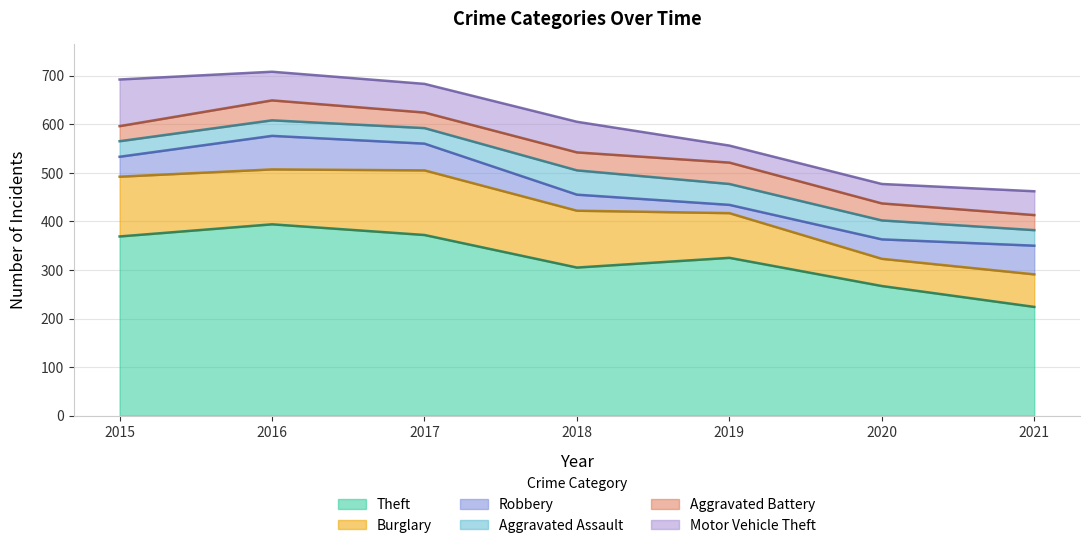

Is it true that Burglary equals 45 at 2021?

False